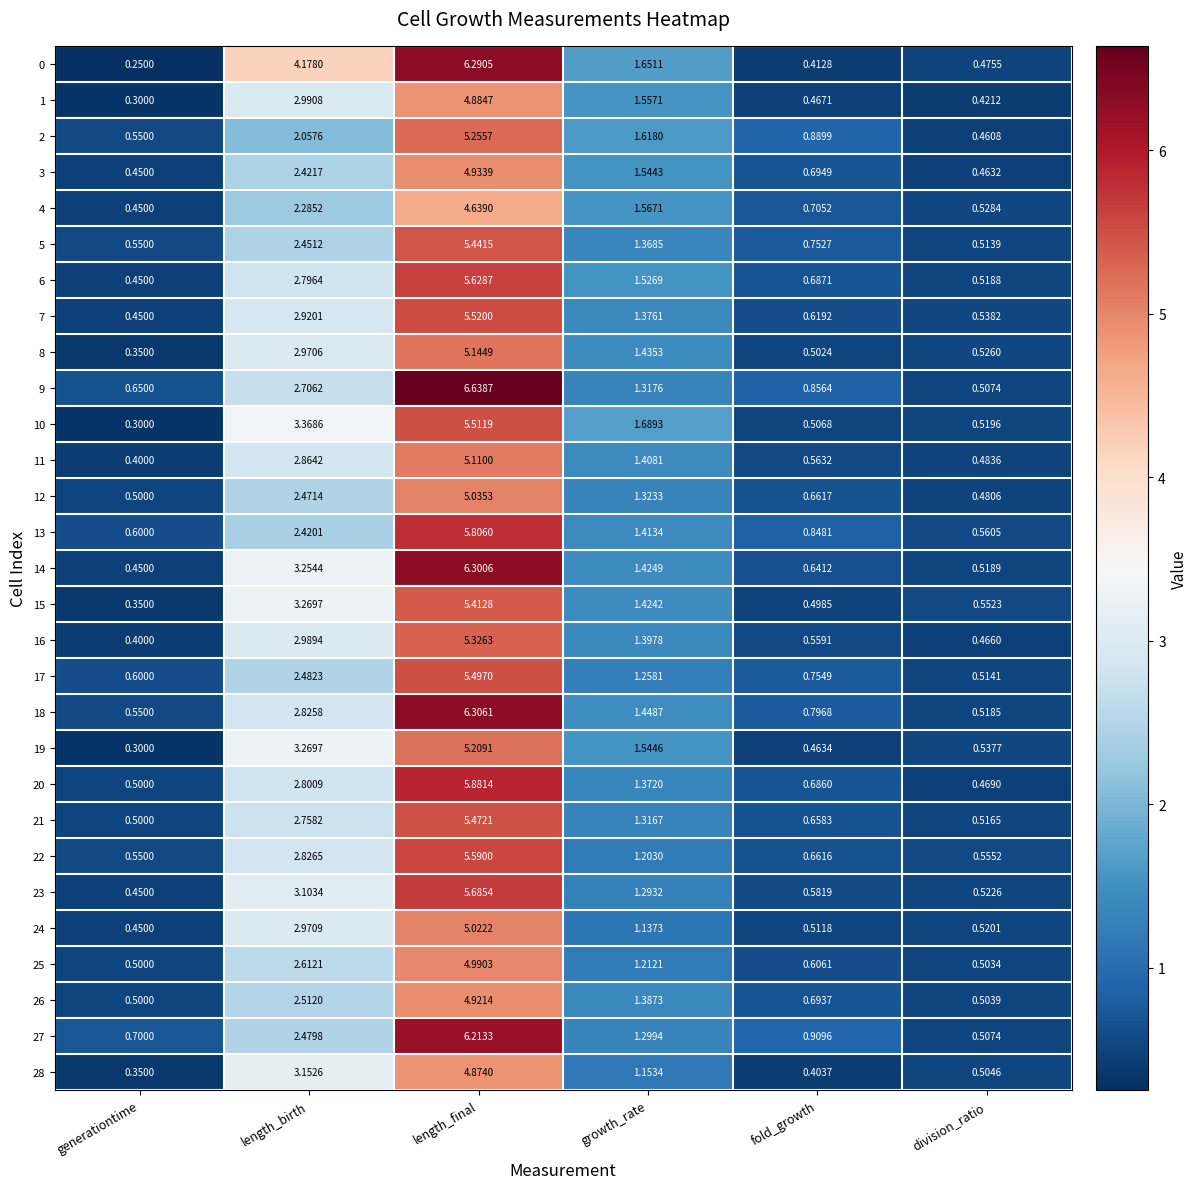

Which category has the lowest value across all series?

generationtime